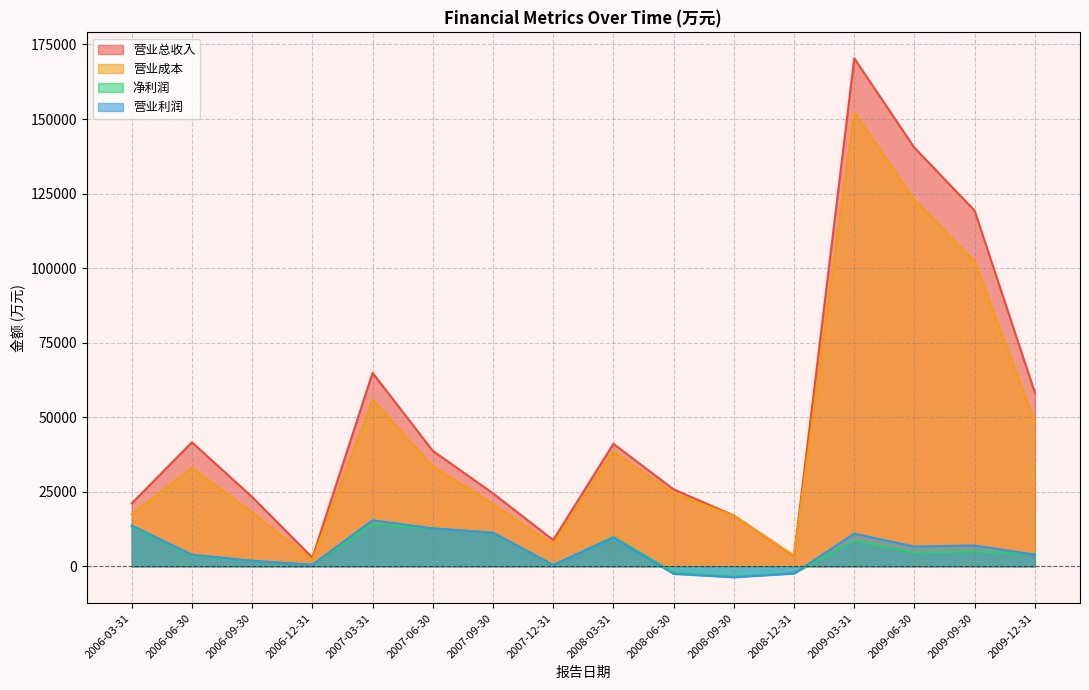

What is the difference between the highest and lowest values at 2008-06-30?

28345